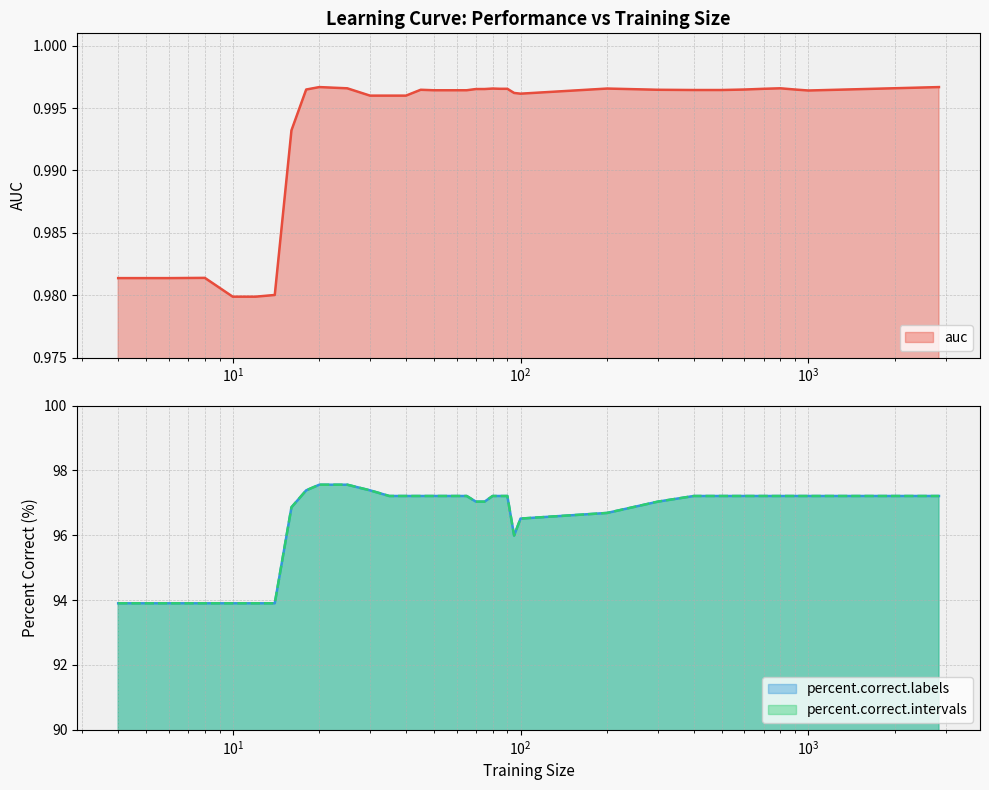

What are all the series names shown in the legend?

auc, percent.correct.labels, percent.correct.intervals